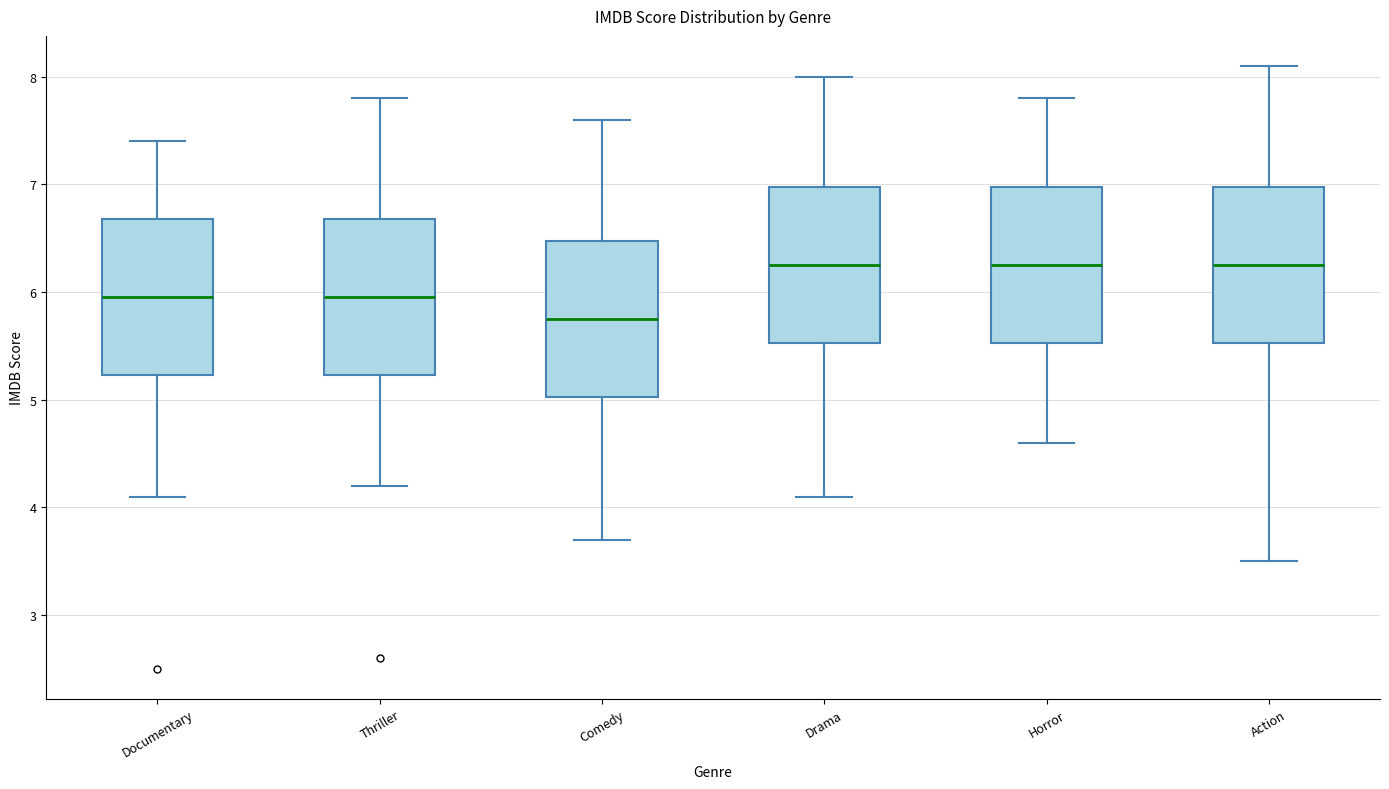

Where does the median line of the box for Drama sit on the y-axis? The values are not printed on the chart, so give them approximately, as read against the axis.

6.3